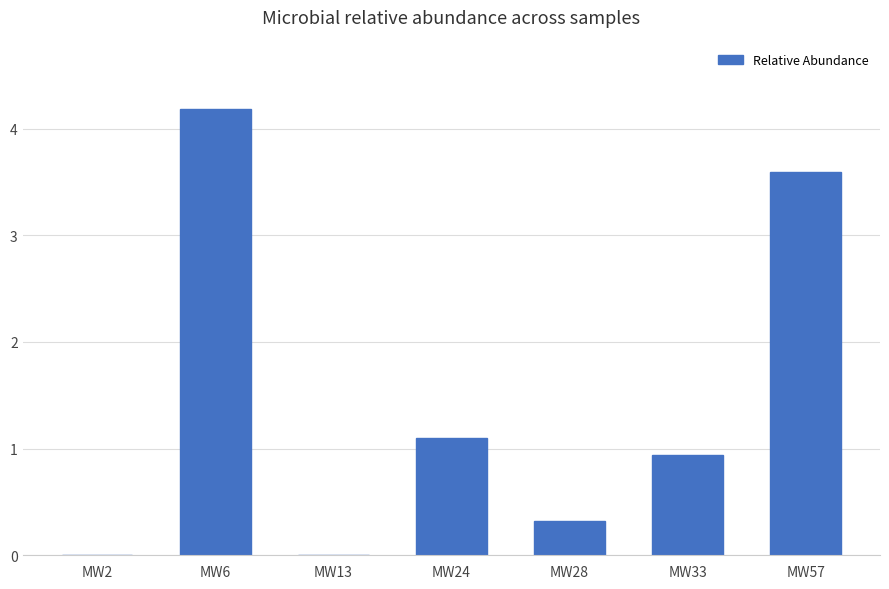

True or false: the data shows -1.9 at MW13.

False